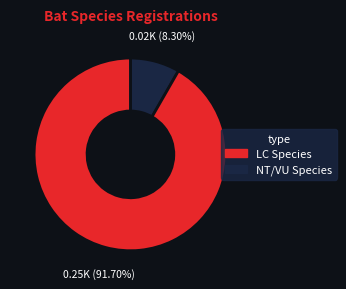

Does any single category account for the majority?

Yes